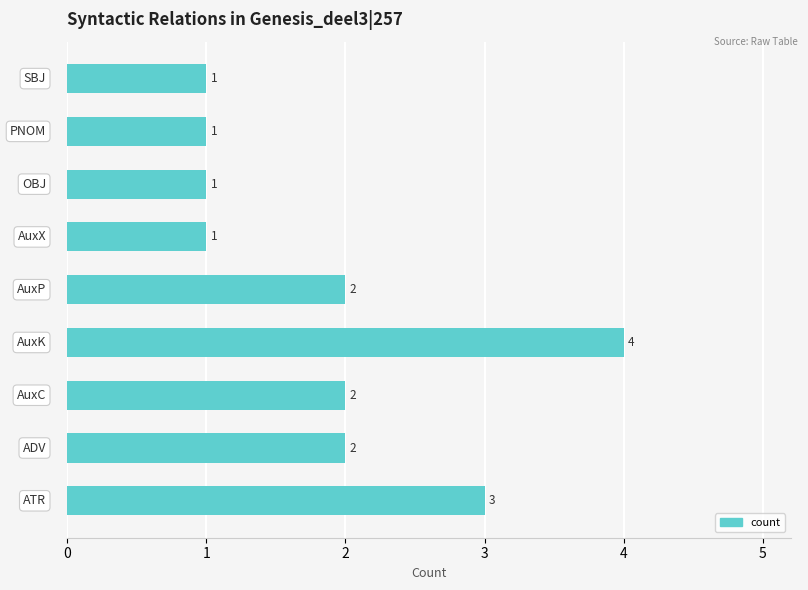

Reading bottom to top, extract all data points from this chart.

3	2	2	4	2	1	1	1	1